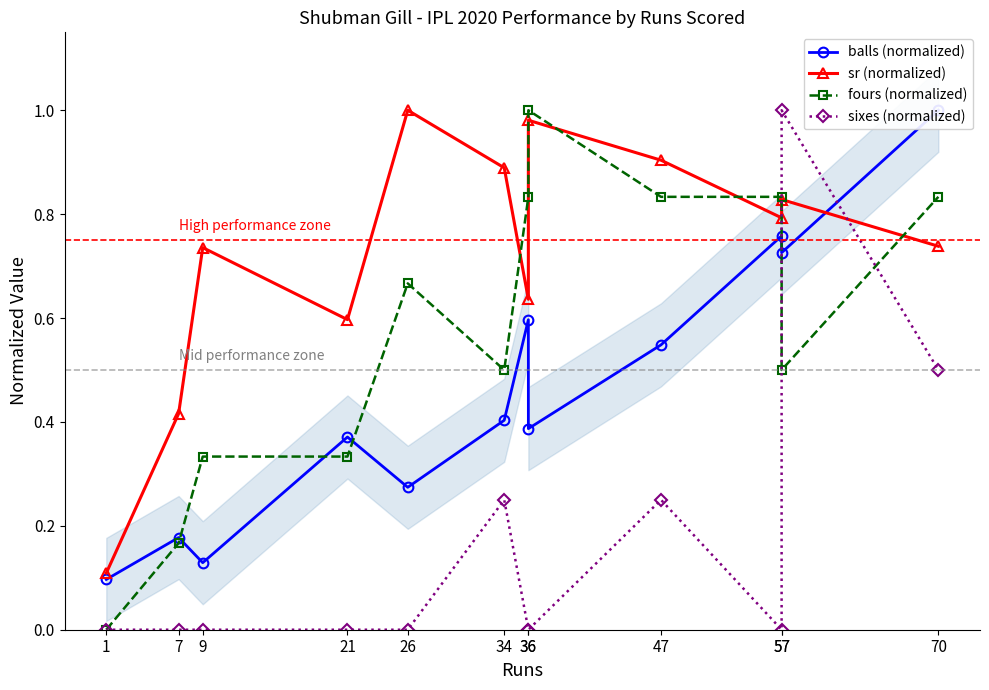

Which category has the highest value in the sixes (normalized) series?

57